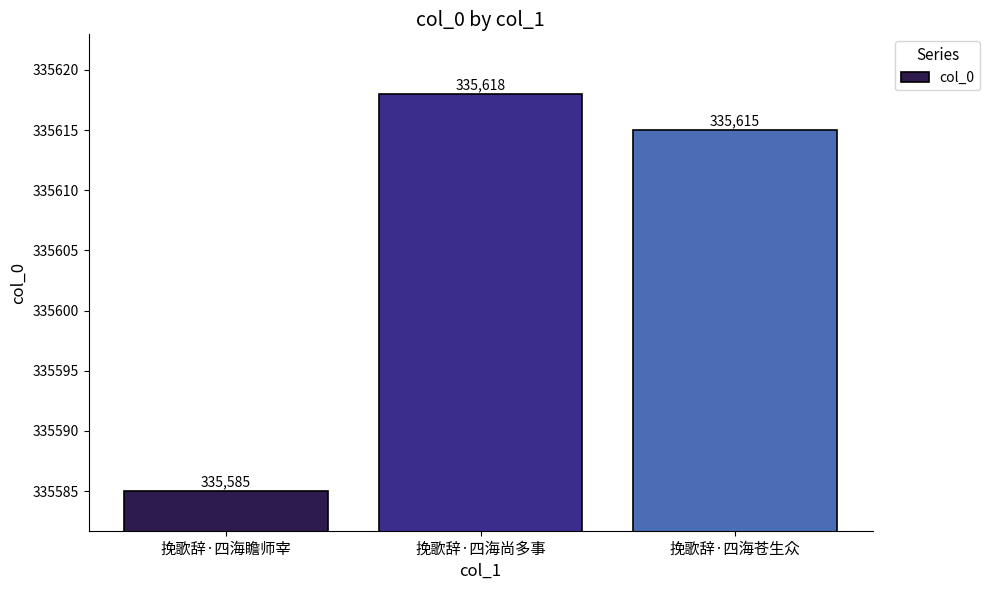

What is the change in value from 挽歌辞·四海瞻师宰 to 挽歌辞·四海尚多事?

+33